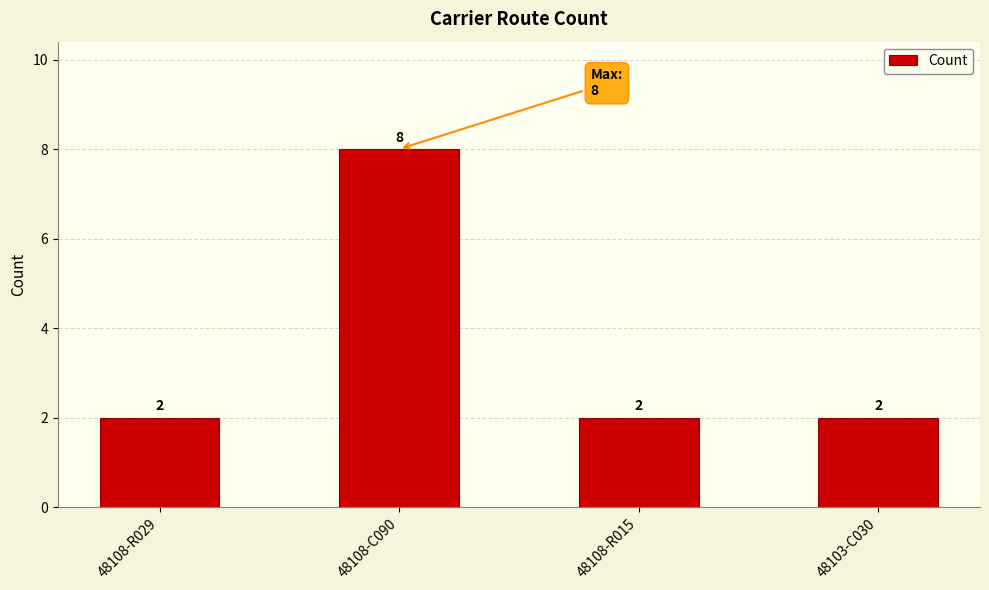

How many distinct data groups are displayed?

1